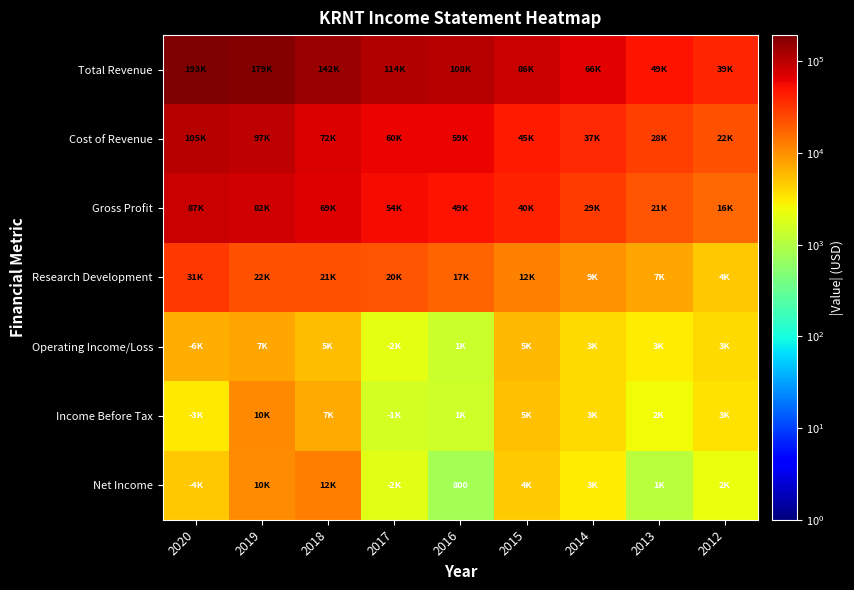

Between 2020 and 2016, which series saw the biggest shift?

Total Revenue